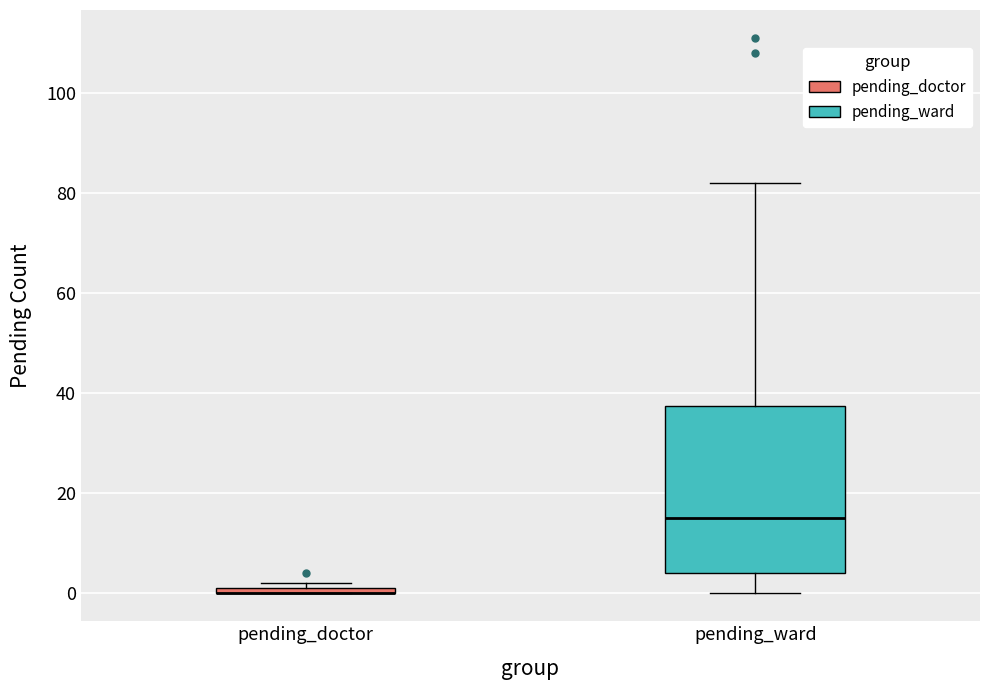

Which box is the tallest, from its lower edge to its upper edge?

pending_ward